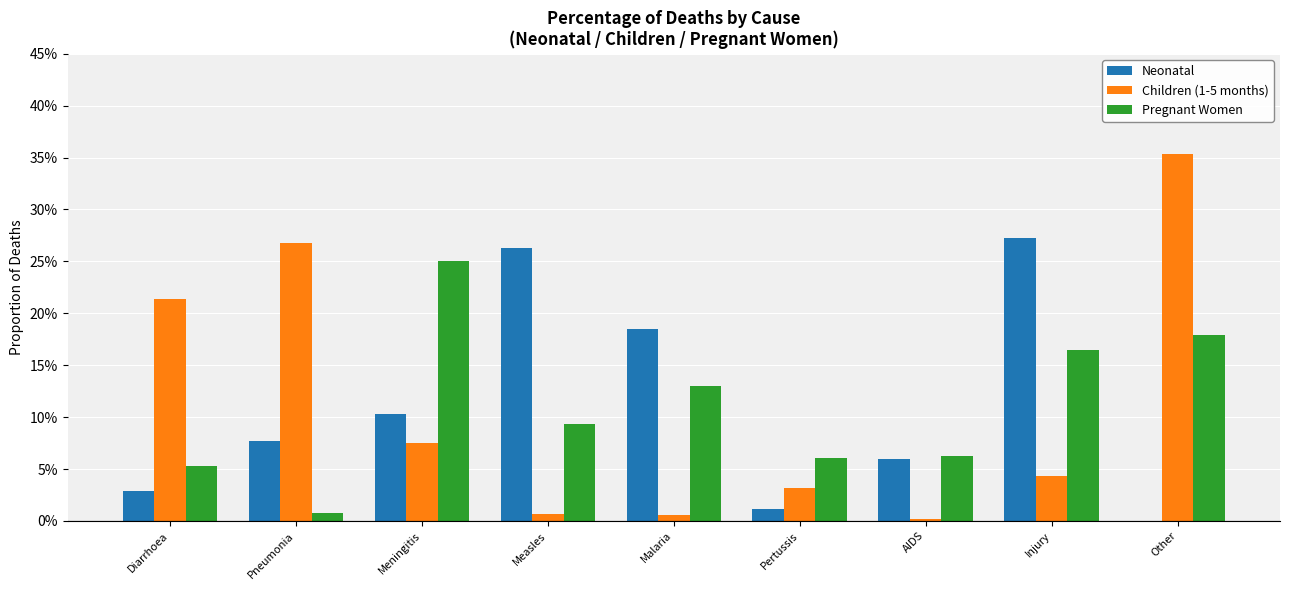

Rank the categories by Pregnant Women value from highest to lowest.

Meningitis, Other, Injury, Malaria, Measles, AIDS, Pertussis, Diarrhoea, Pneumonia